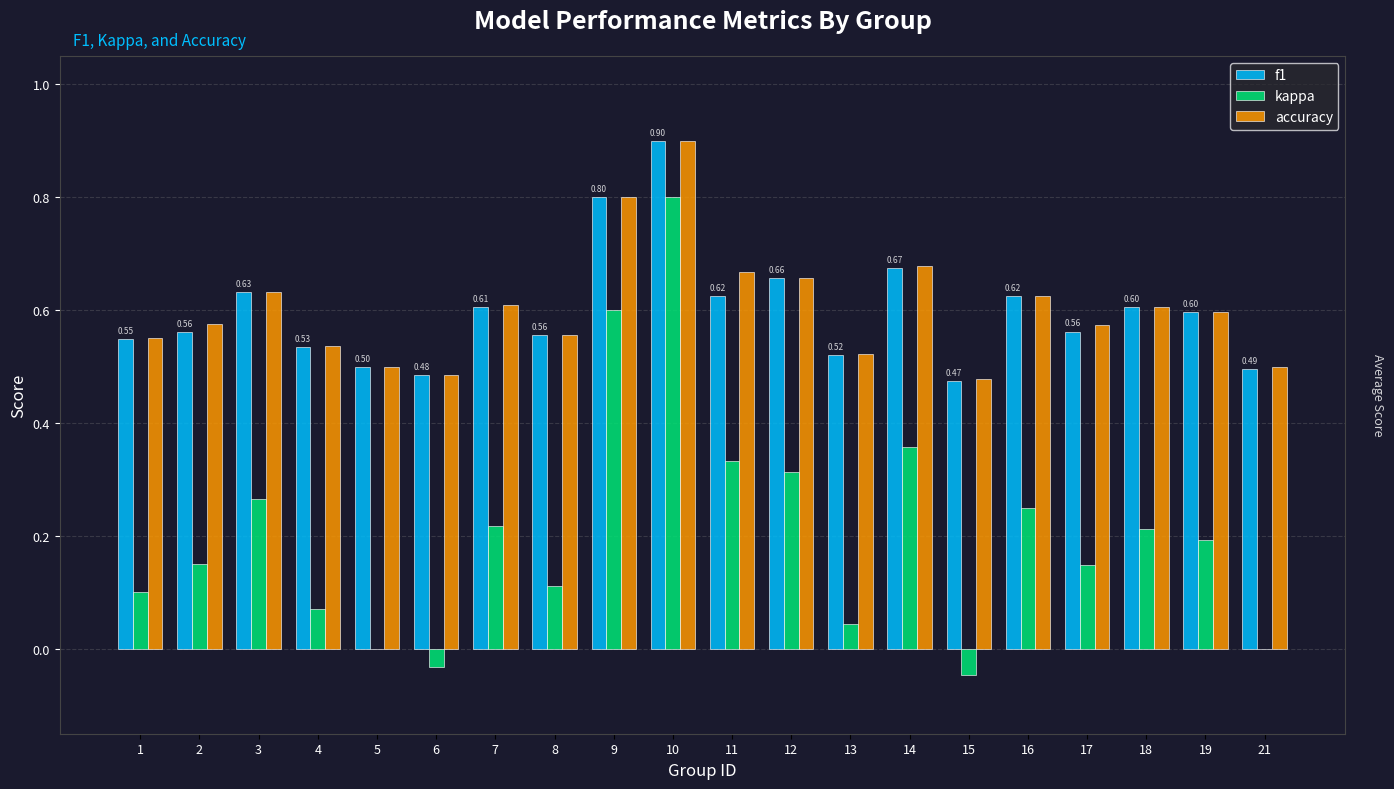

At which label does kappa first exceed 0?

1